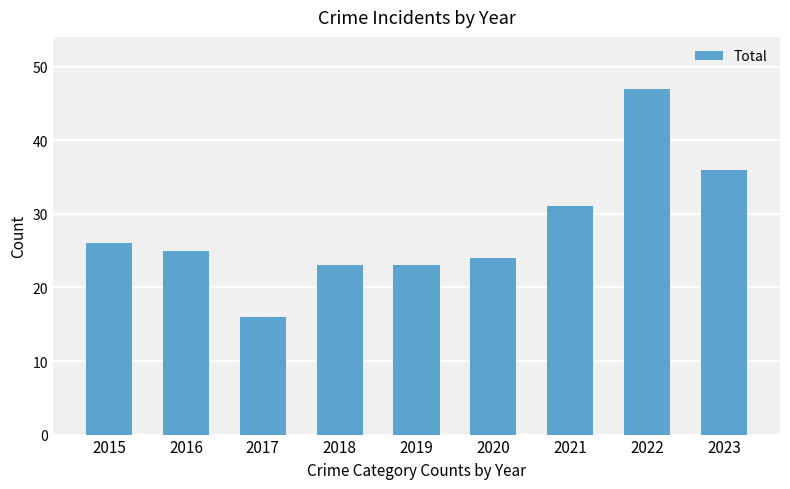

What is the value of the 1st bar from the left?

26